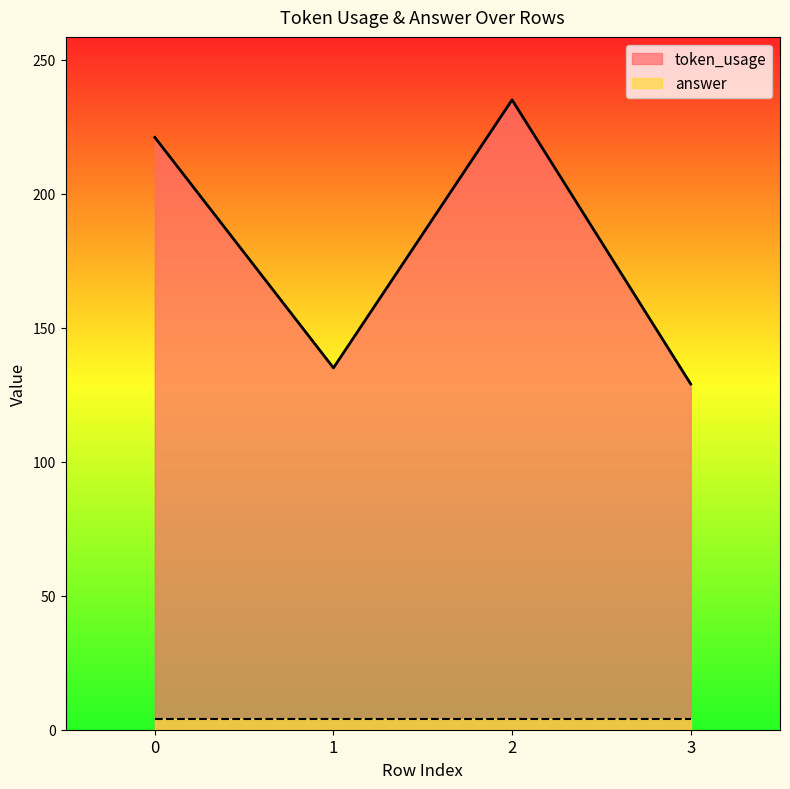

The value at 3 is 27. True or false?

False